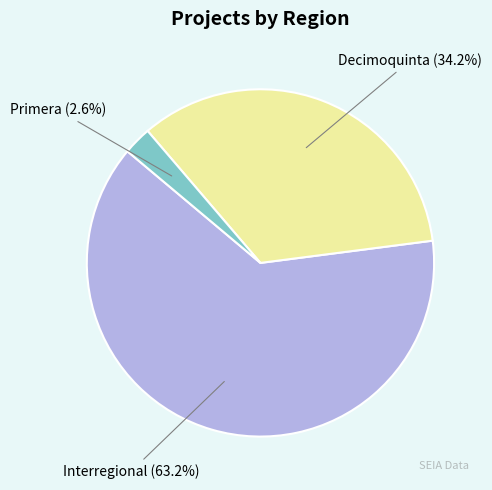

Does any single category account for the majority?

Yes